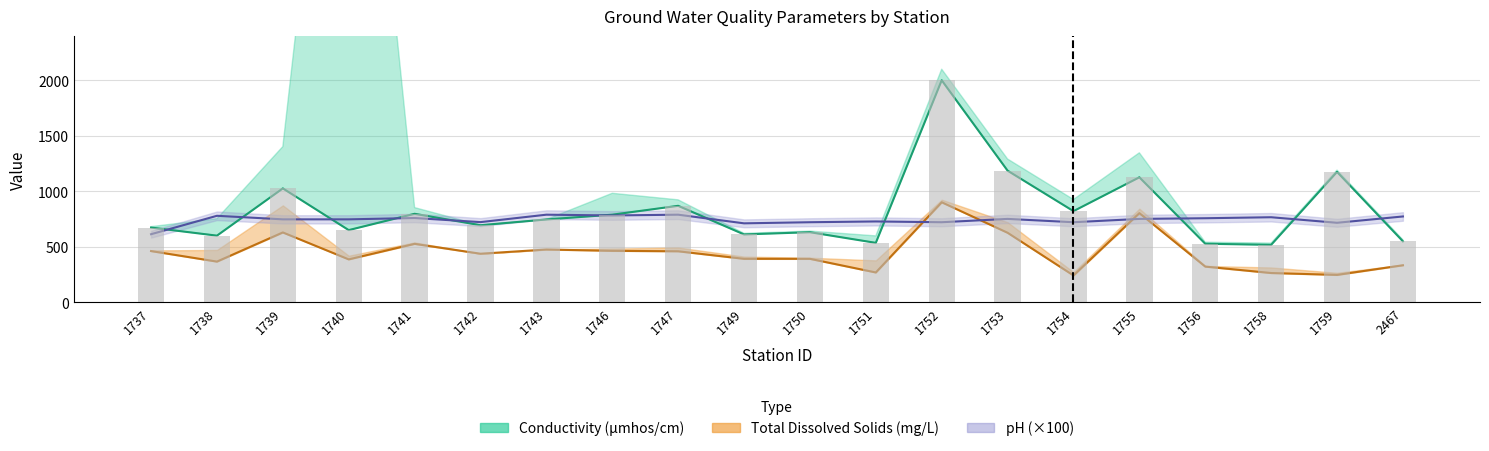

Rank the series by their maximum value, from highest to lowest.

Conductivity, Total Dissolved Solids, pH_low